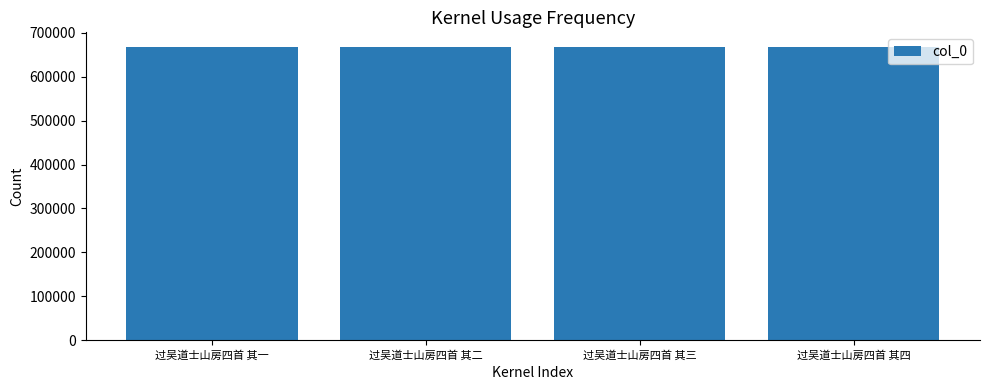

The value at 过吴道士山房四首 其三 is 1160473. True or false?

False